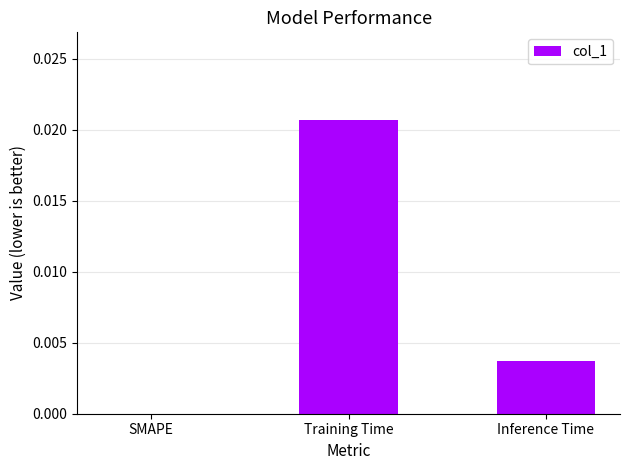

How many values are between 0 and 1?

3